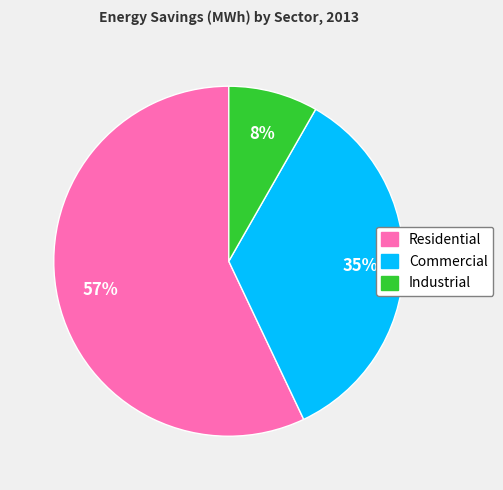

What percentage is the Commercial slice, to the nearest percent?

35%